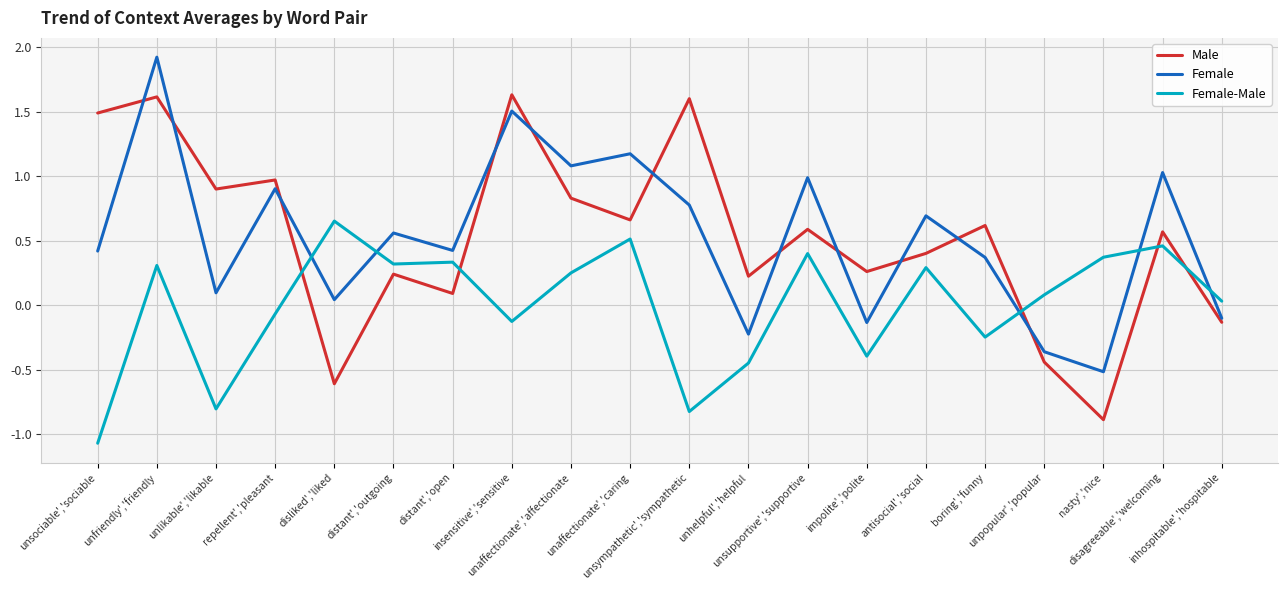

How many interior local valleys does the Male series have?

7